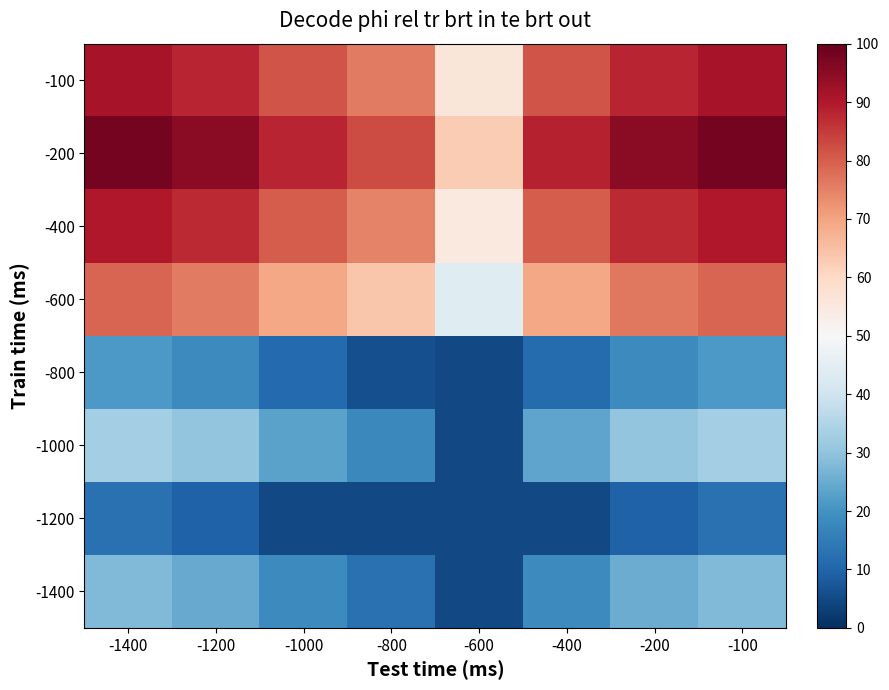

At which category does the chart reach its peak across all series?

-1400